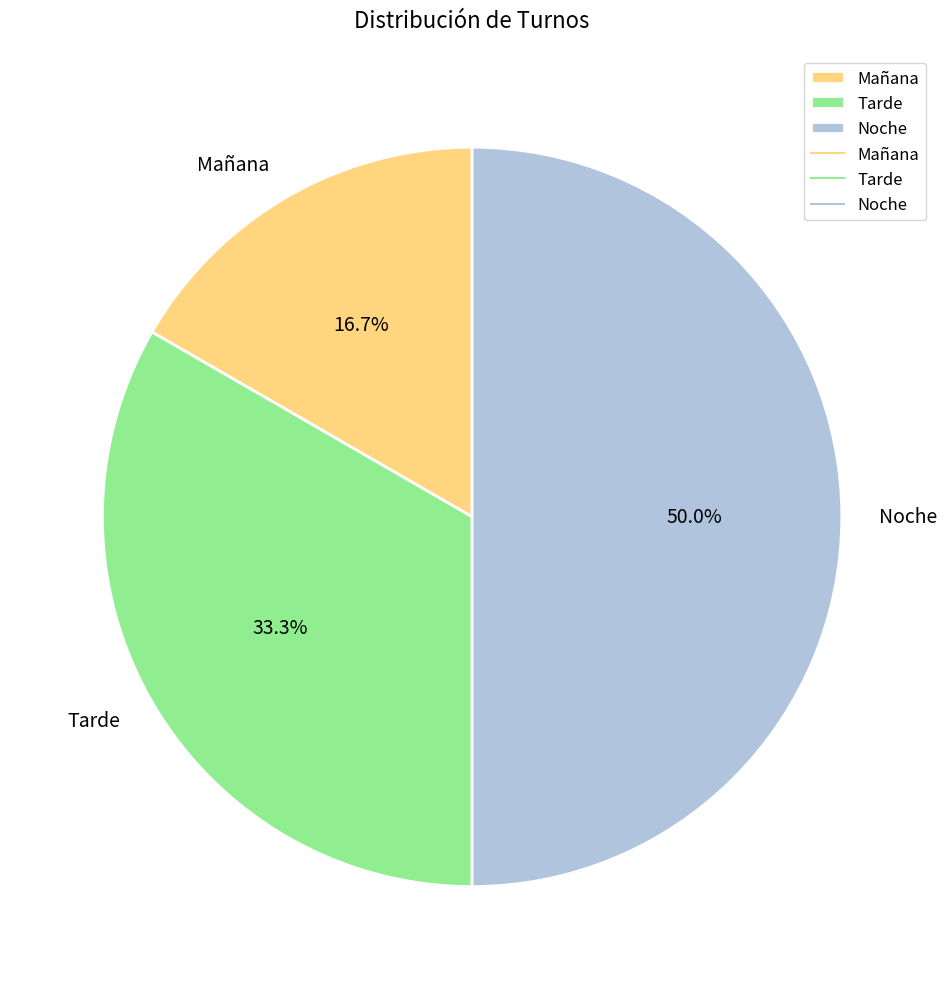

Rank the categories by value from lowest to highest.

Mañana, Tarde, Noche